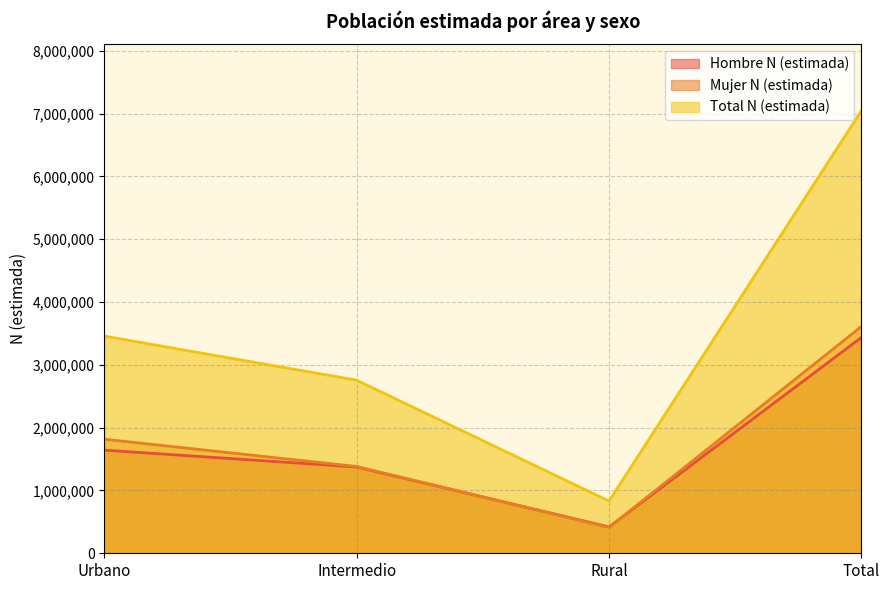

What is the label of the 3rd point from the right?

Intermedio